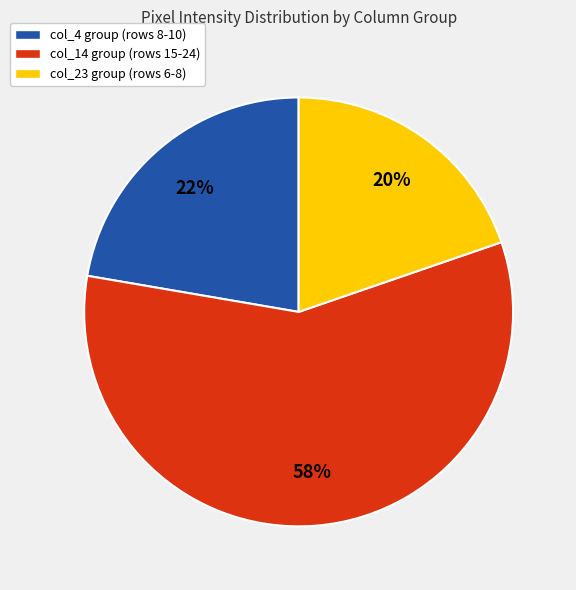

Combined, do col_4 group (rows 8-10) and col_14 group (rows 15-24) account for over 50%?

Yes